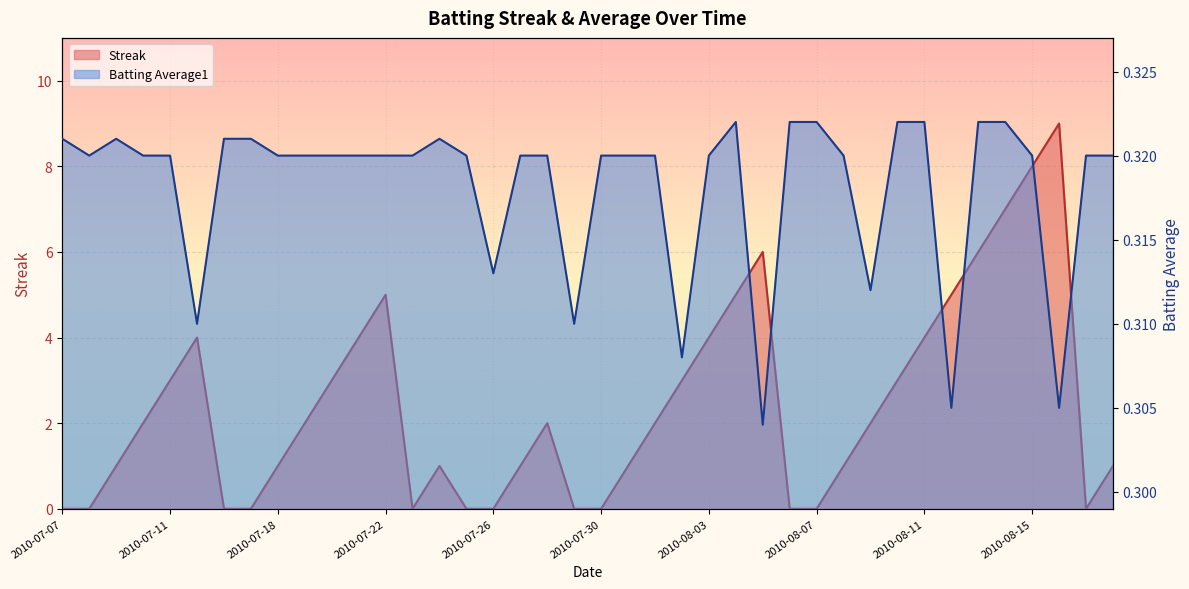

What is the label of the 8th point from the right?

2010-08-11